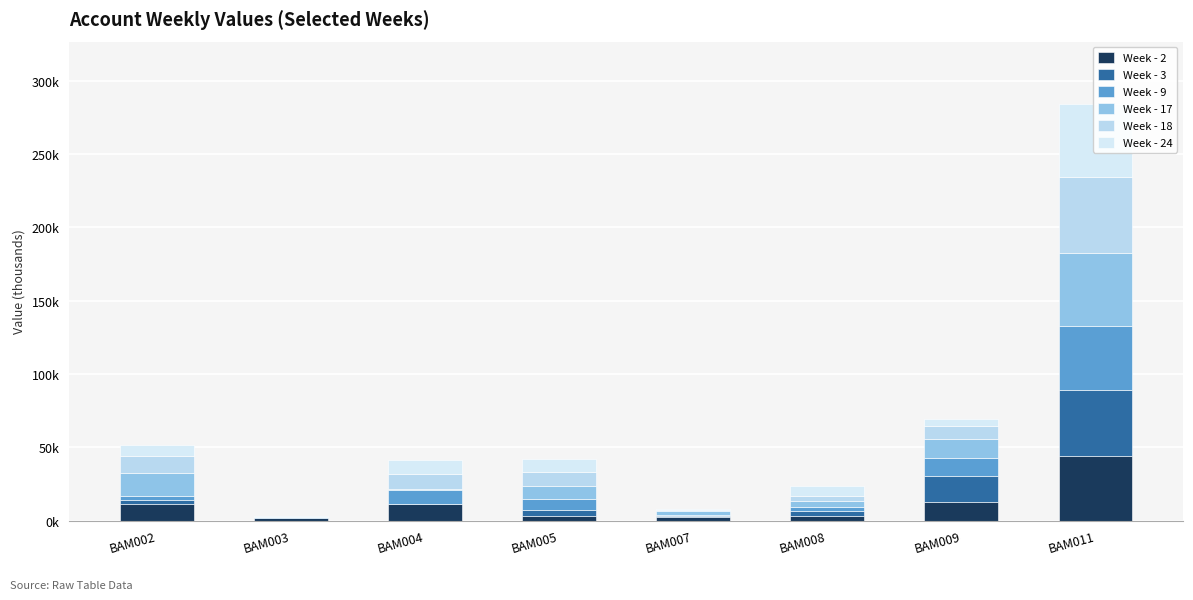

Reading left to right, list all the values displayed in this chart.

Week - 2: BAM002=11250.0	BAM003=1649.5	BAM004=11329.8	BAM005=3380.3	BAM007=2114.8	BAM008=2834.5	BAM009=12480.6	BAM011=44312.6
Week - 3: BAM002=3004.9	BAM003=170.3	BAM004=0.0	BAM005=3858.9	BAM007=959.1	BAM008=3344.5	BAM009=18025.4	BAM011=44911.8
Week - 9: BAM002=2588.5	BAM003=365.7	BAM004=9655.7	BAM005=7297.2	BAM007=741.8	BAM008=2998.3	BAM009=12161.5	BAM011=43188.1
Week - 17: BAM002=15321.7	BAM003=319.5	BAM004=856.2	BAM005=9088.8	BAM007=2493.7	BAM008=4301.2	BAM009=12762.7	BAM011=49739.6
Week - 18: BAM002=11763.9	BAM003=100.7	BAM004=9655.7	BAM005=9792.1	BAM007=1164.7	BAM008=3390.1	BAM009=8699.9	BAM011=52346.5
Week - 24: BAM002=7520.3	BAM003=359.8	BAM004=9655.7	BAM005=8400.1	BAM007=248.2	BAM008=6687.4	BAM009=5150.0	BAM011=49420.3